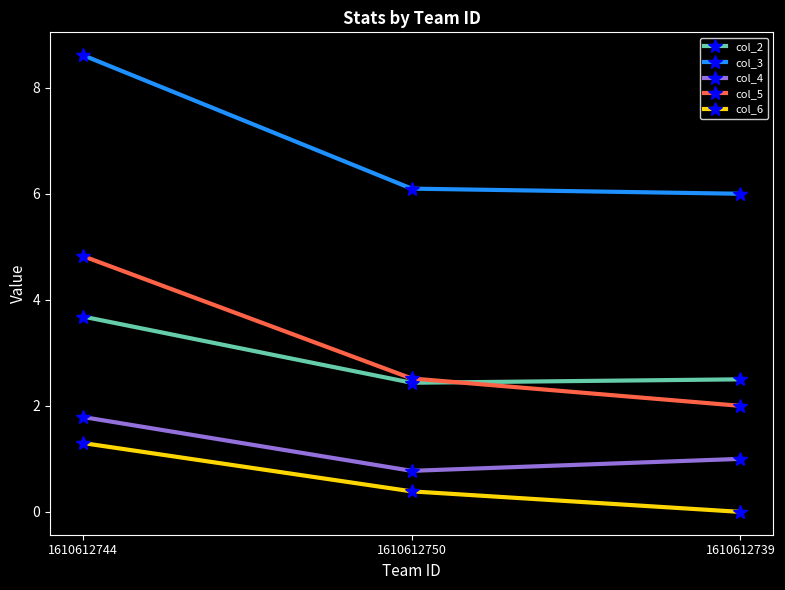

What is the label of the 2nd point from the right?

1610612750